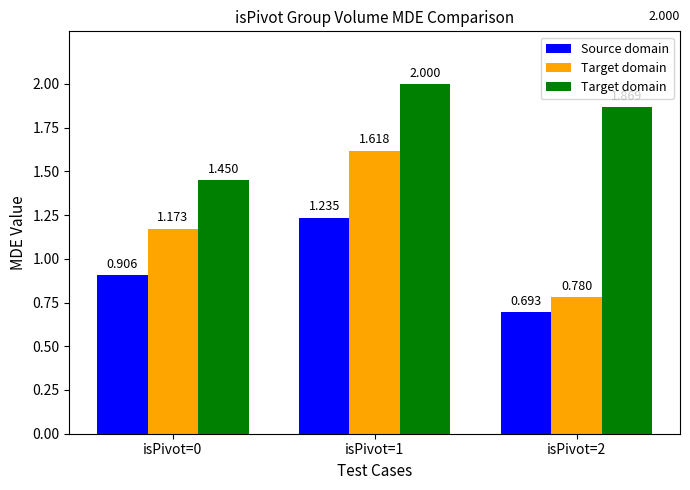

What is the difference between the highest and lowest values at isPivot=1?

0.8